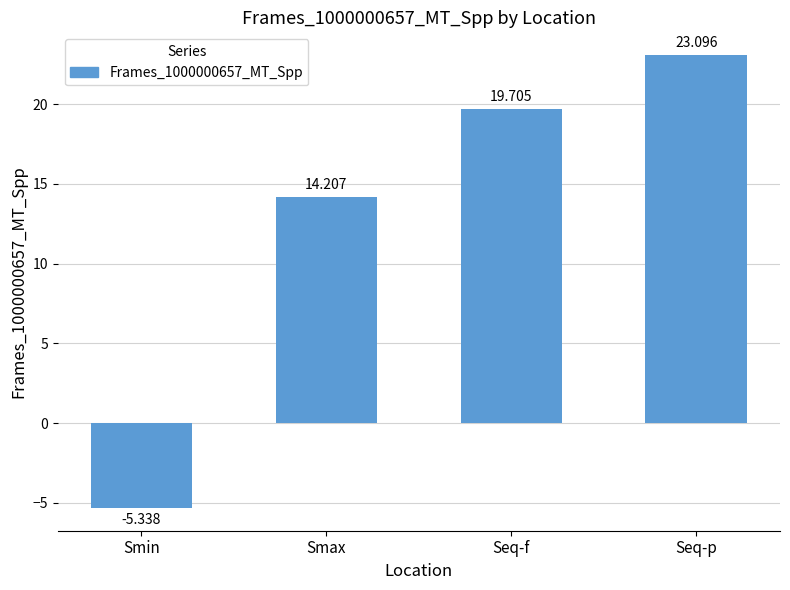

What is the label of the 3rd bar from the right?

Smax